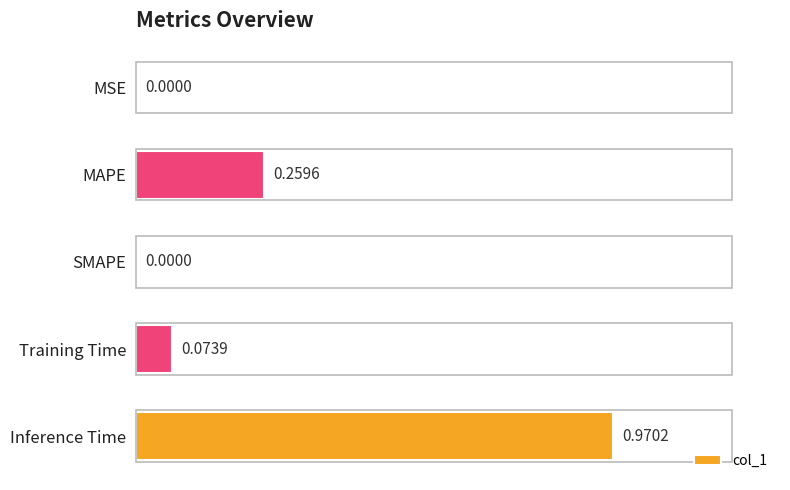

Between Inference Time and SMAPE, which is larger?

Inference Time